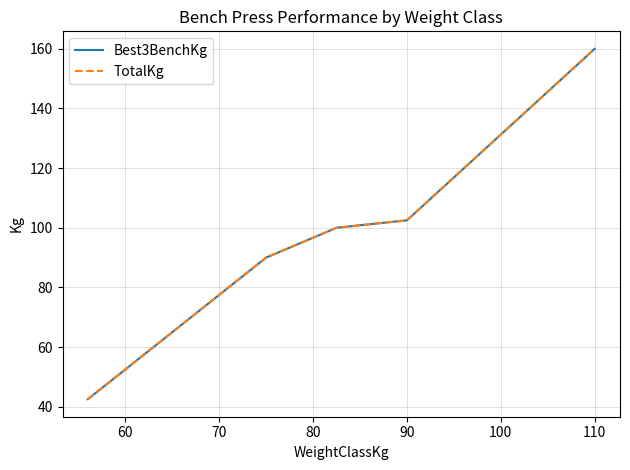

What is the sum of all Best3BenchKg values?

495.0